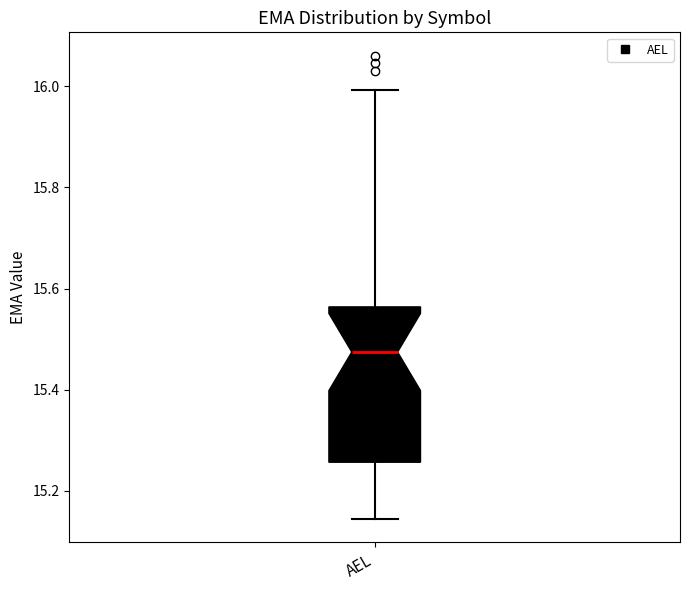

Where does the lower whisker of the box for AEL end on the y-axis? The values are not printed on the chart, so give them approximately, as read against the axis.

15.14